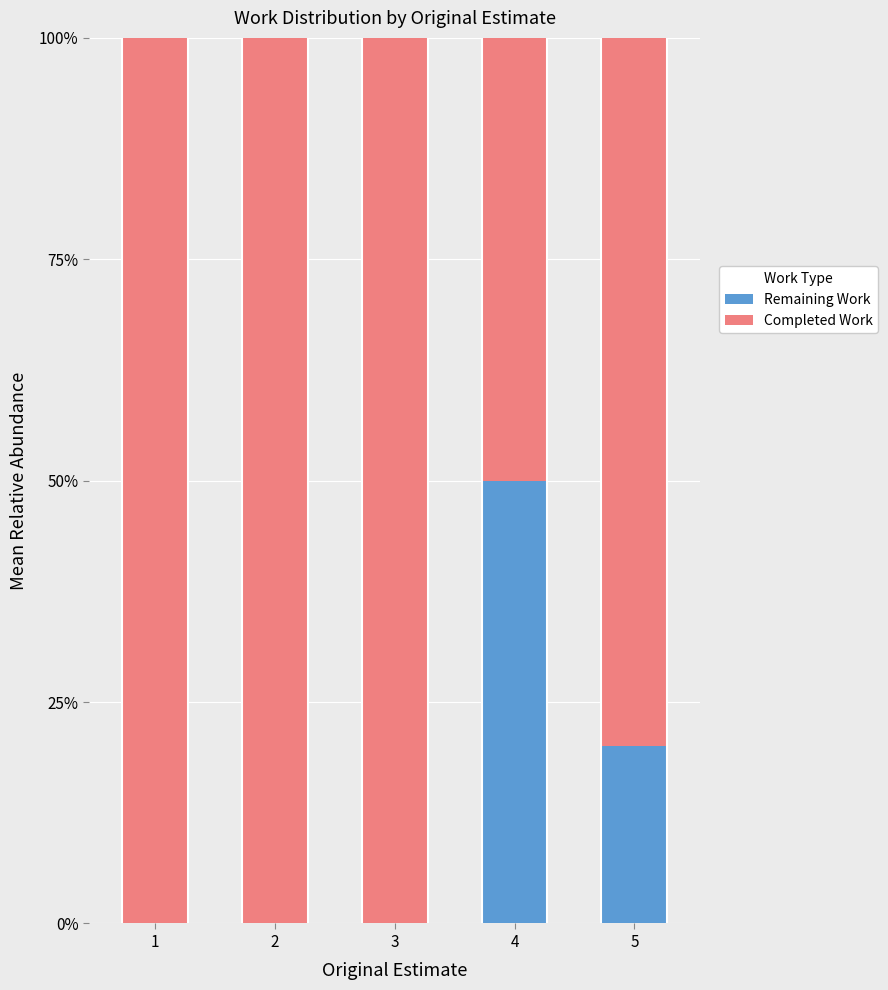

What is the difference between the maximum and minimum values in the Remaining Work series?

0.5